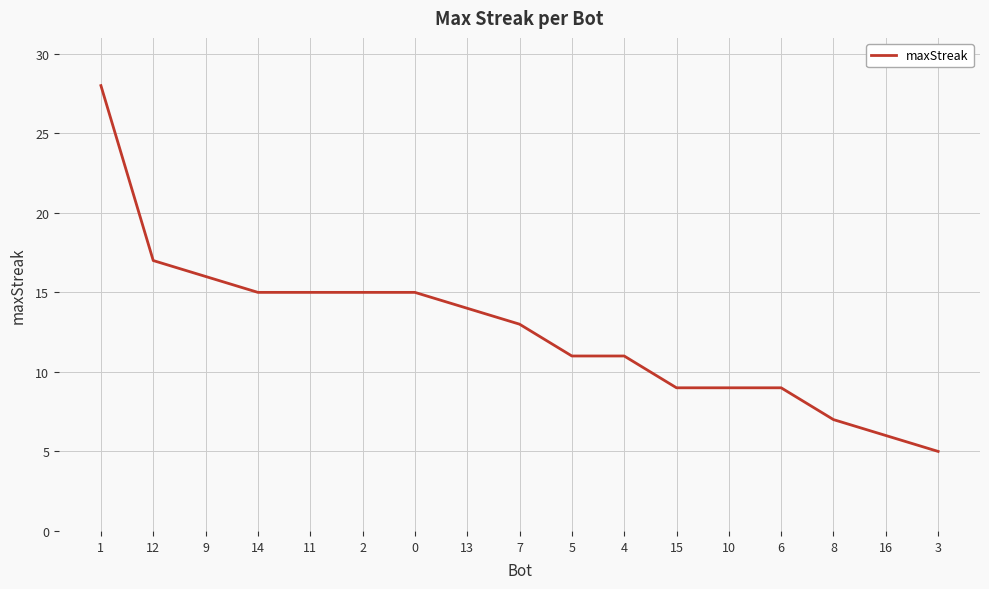

What is the difference between the values at 4 and 14?

4